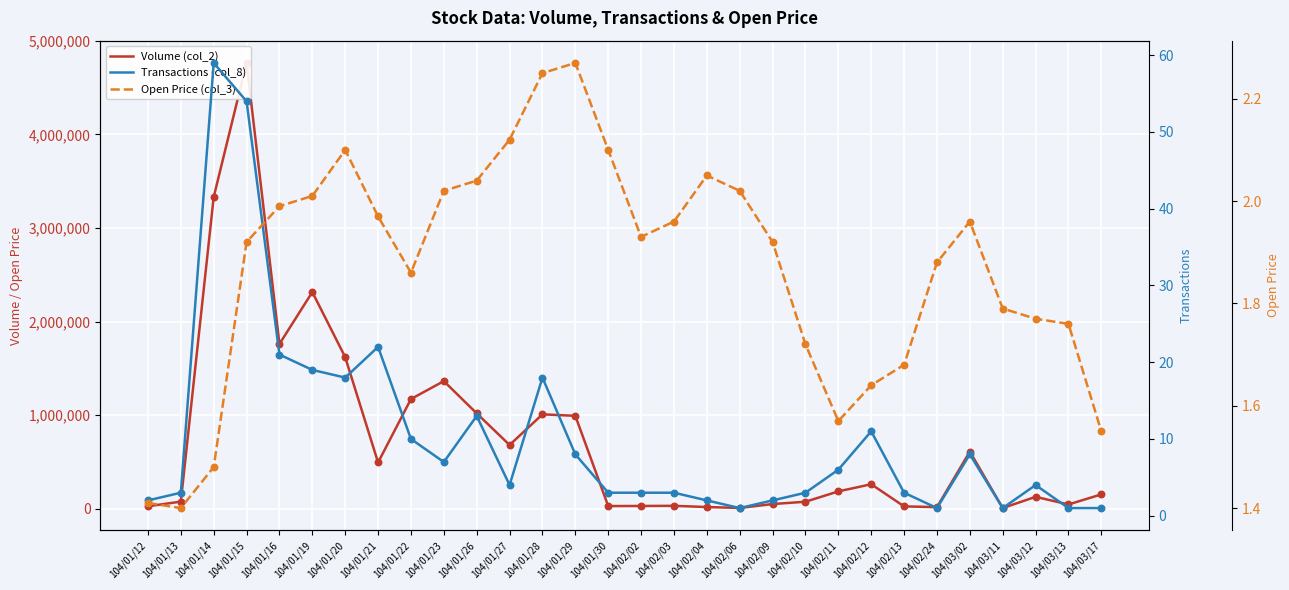

Is the value of Transactions (col_8) at 104/01/27 greater than the value of Volume (col_2) at 104/03/12?

No